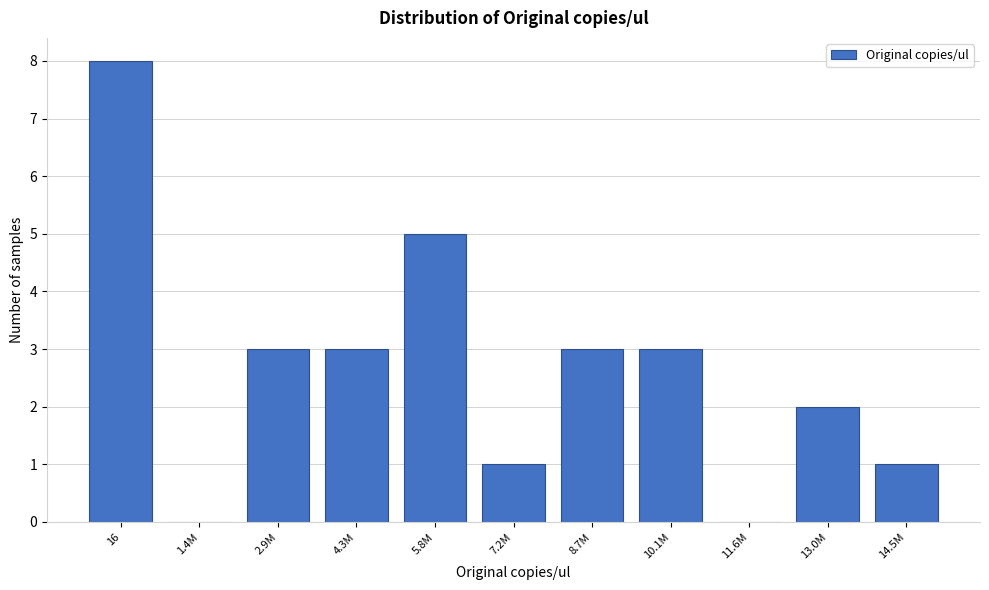

Reading right to left, transcribe all the data shown in this chart.

14.5M=1	13.0M=2	11.6M=0	10.1M=3	8.7M=3	7.2M=1	5.8M=5	4.3M=3	2.9M=3	1.4M=0	16=8